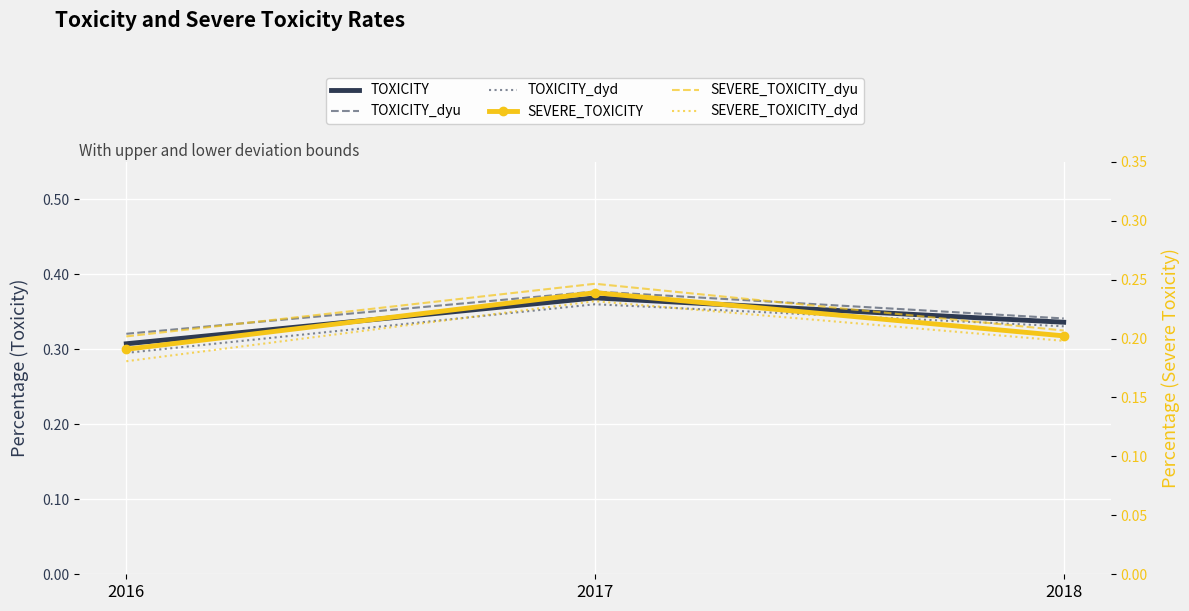

At which category does the chart reach its peak across all series?

2017